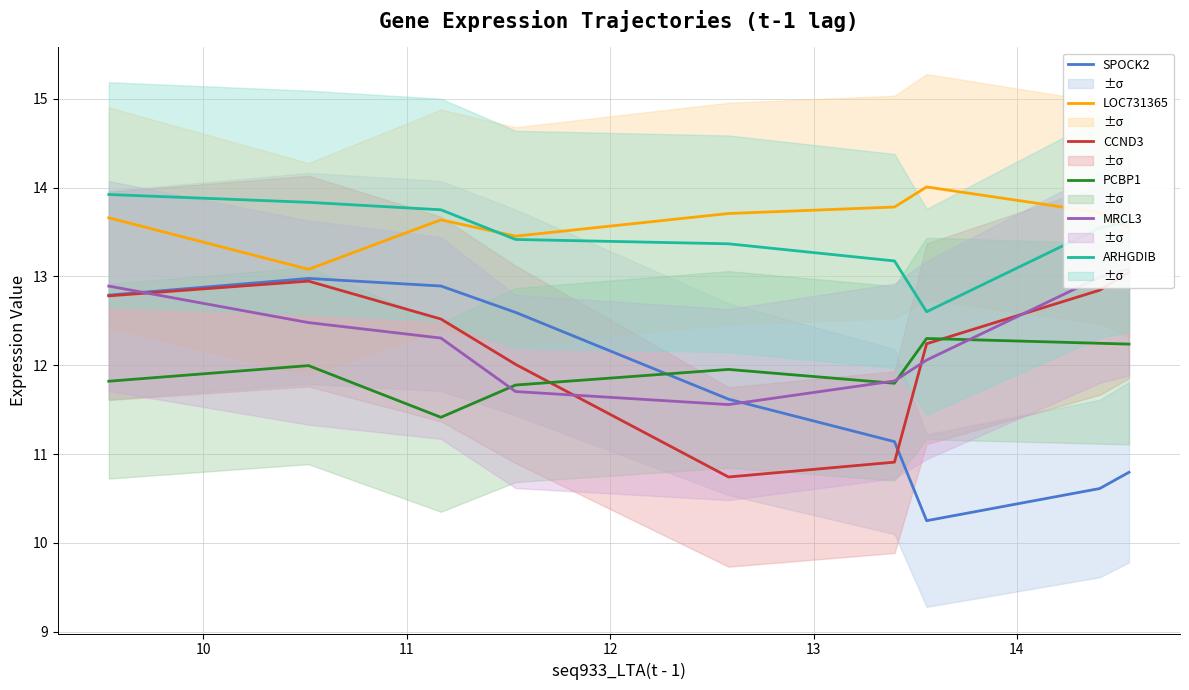

What is the lowest value of the SPOCK2 series?

10.3